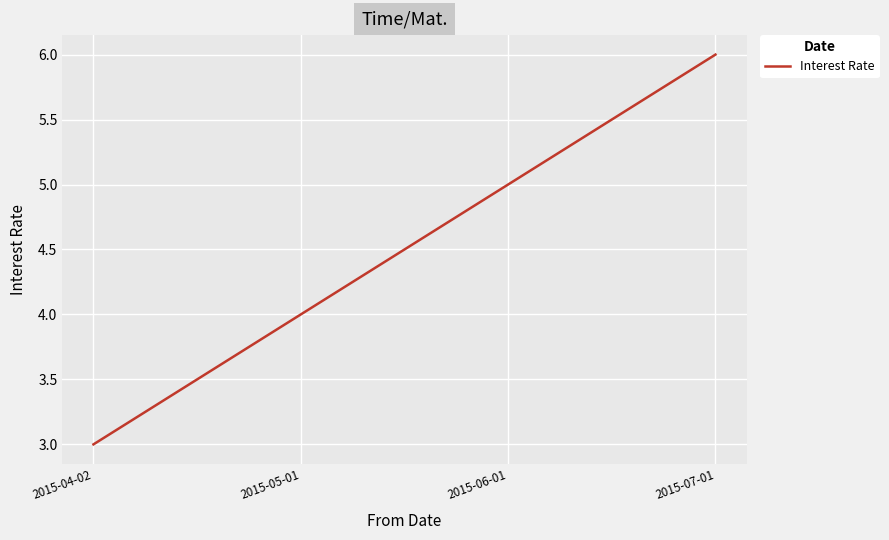

Approximately how many times larger is the value at 2015-07-01 compared to 2015-05-01?

1.5